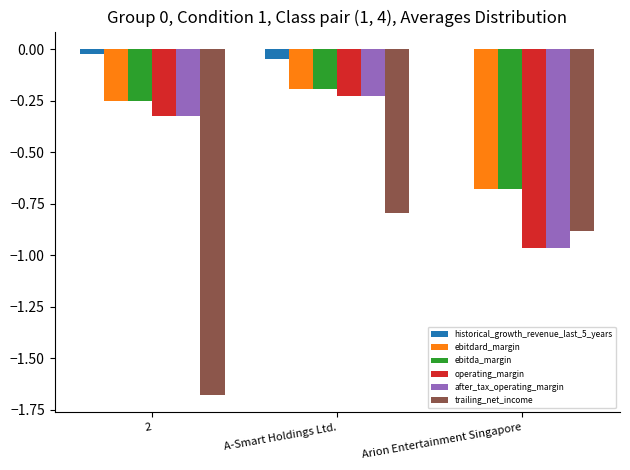

What is the sum of all operating_margin values?

-1.5